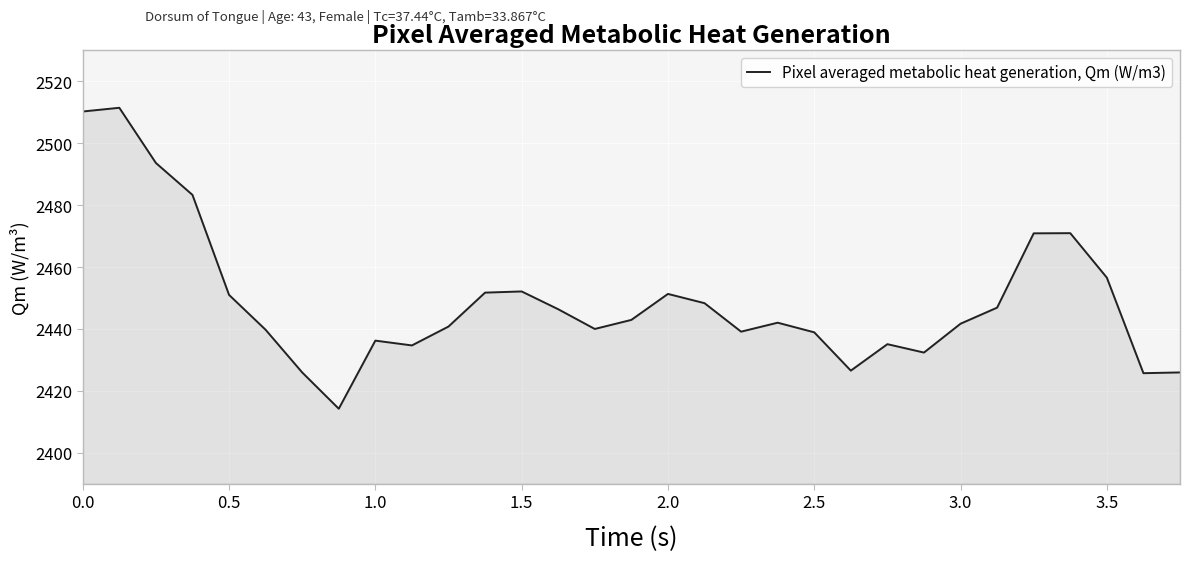

What is the minimum value shown in the chart?

2414.2